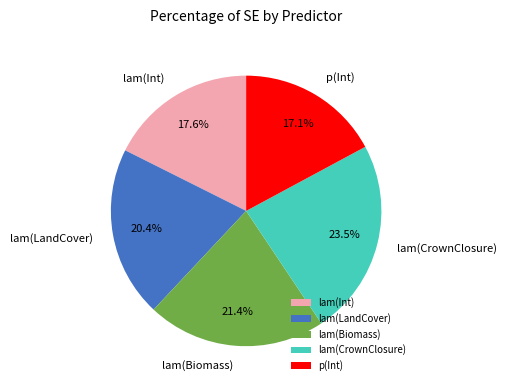

Does lam(Int) represent more than half of the total?

No